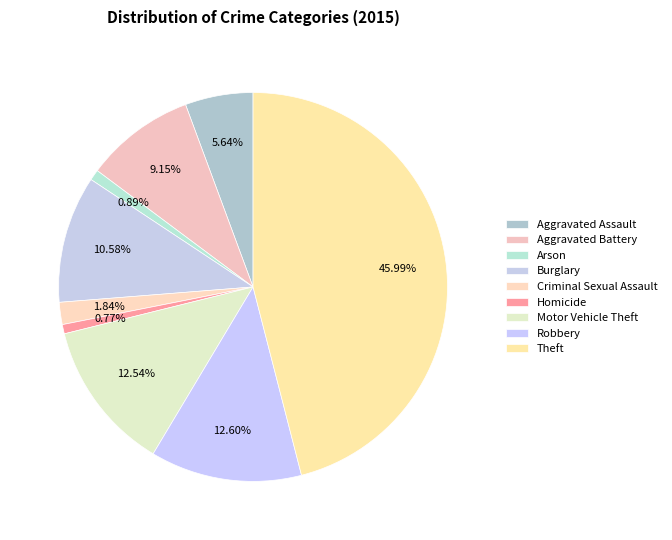

Rank the categories by value from highest to lowest.

Theft, Robbery, Motor Vehicle Theft, Burglary, Aggravated Battery, Aggravated Assault, Criminal Sexual Assault, Arson, Homicide